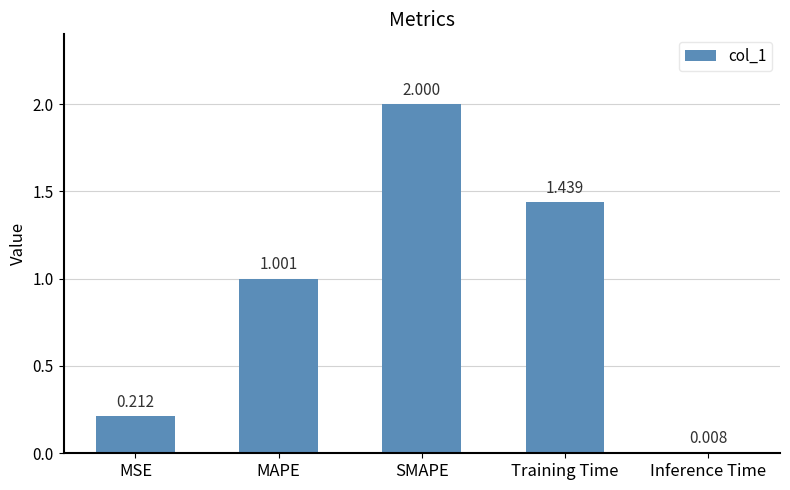

What is the sum of the values at Inference Time and SMAPE?

2.0